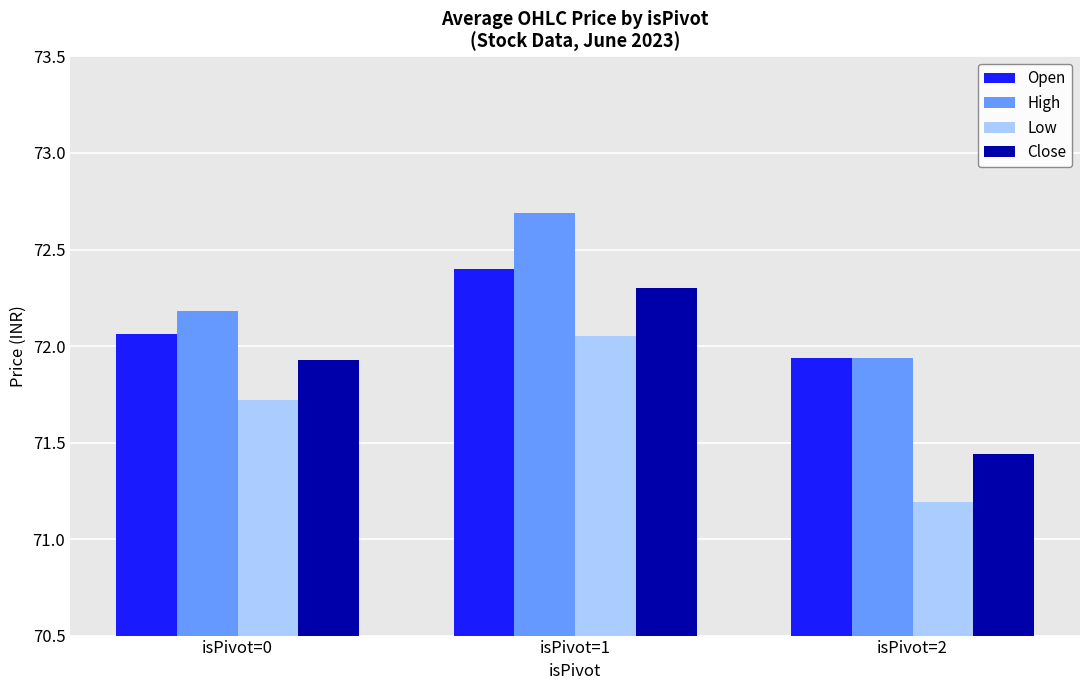

Are the bars horizontal?

No